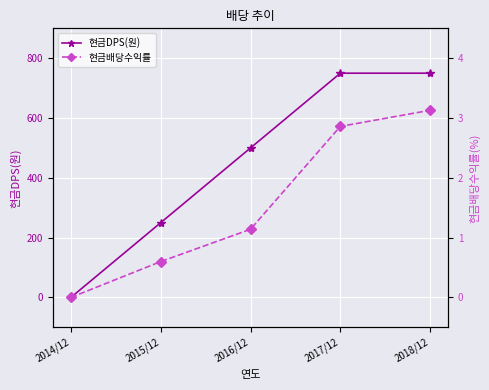

True or false: 현금배당수익률 has a value of -1.9 at 2014/12.

False